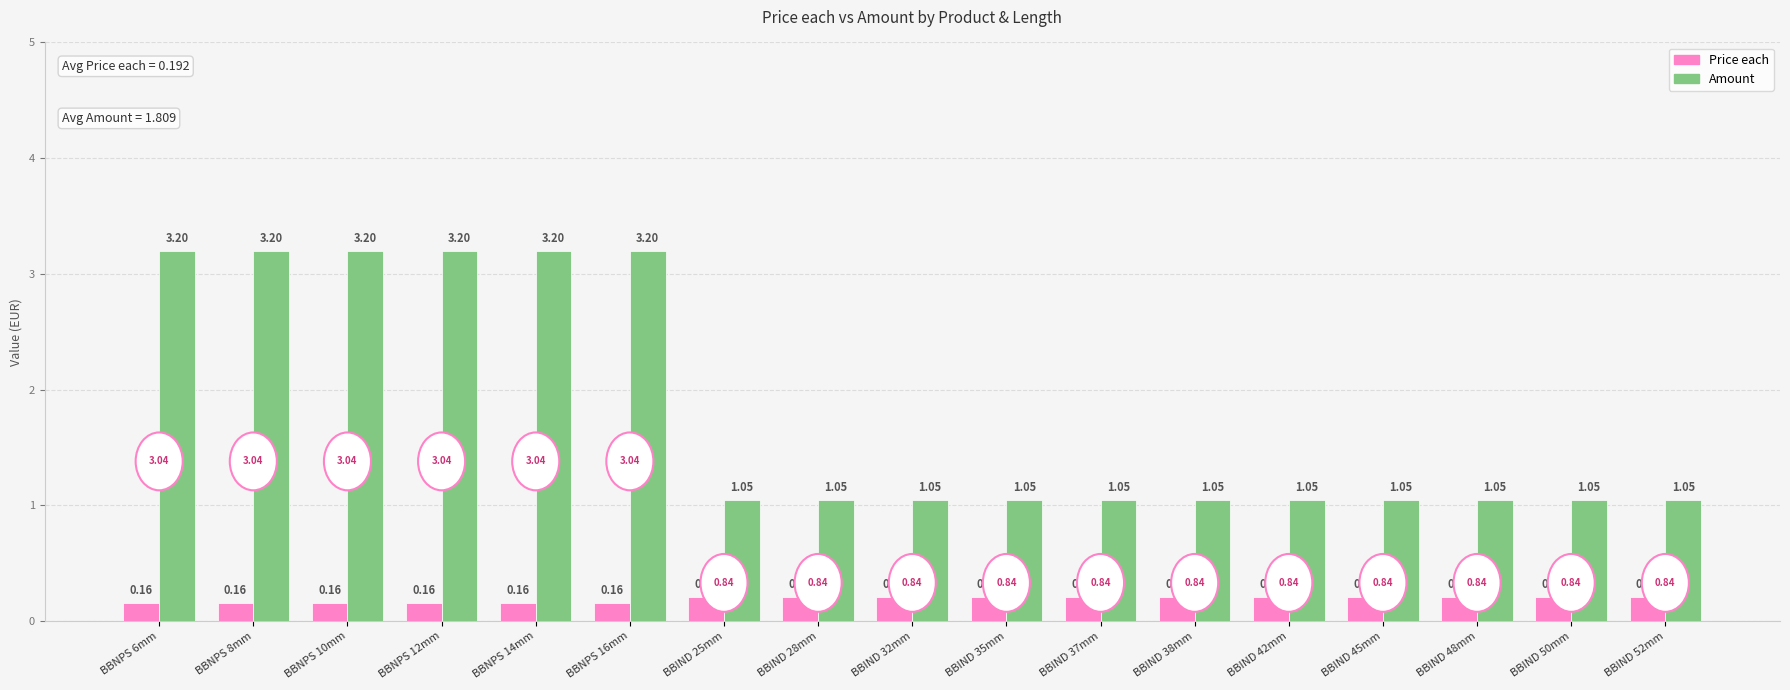

Rank the series by their maximum value, from highest to lowest.

Amount, Price each